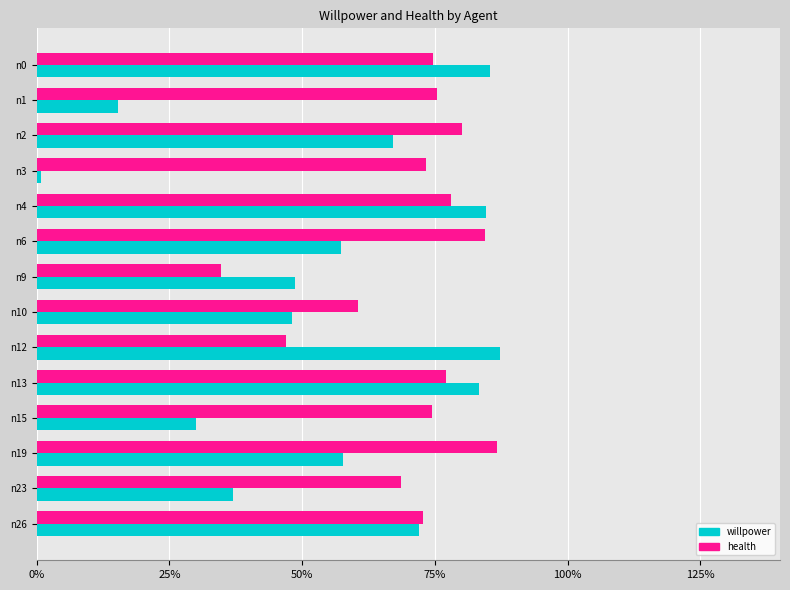

At which category does the chart reach its peak across all series?

n12